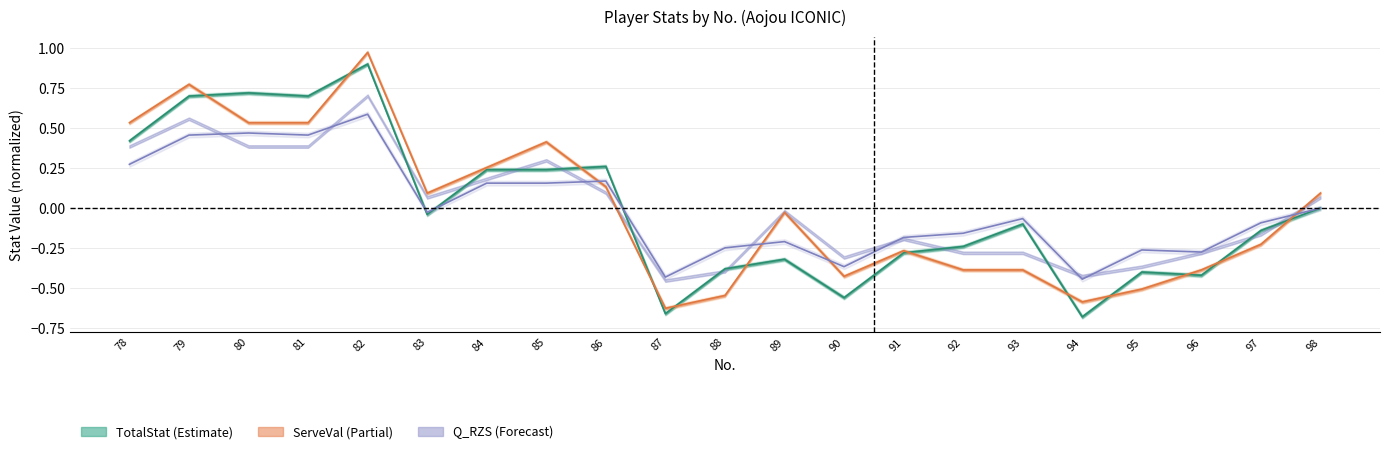

What is the approximate value of Q_RZS.TotalStat at 86?

0.2